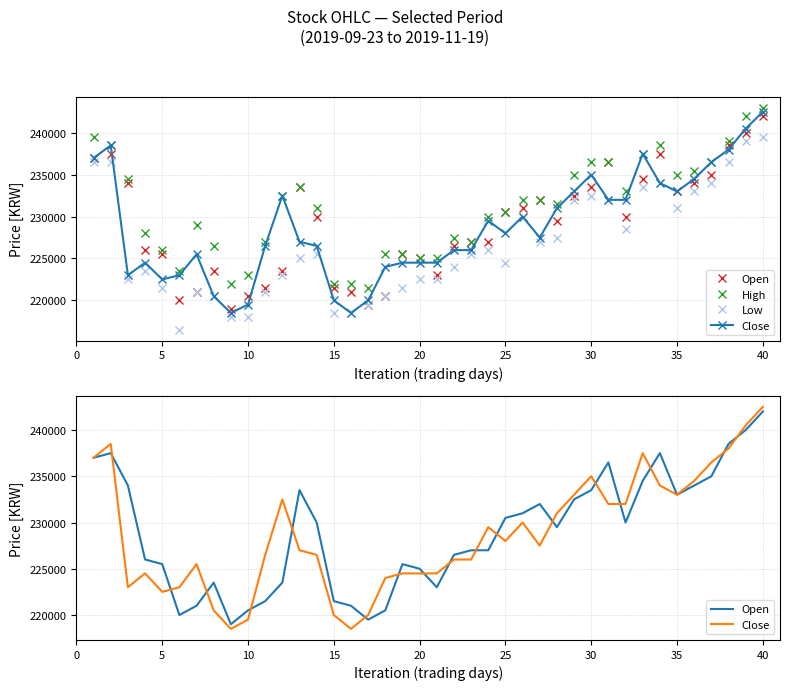

Is the value of High at 32 greater than the value of Low at 38?

No